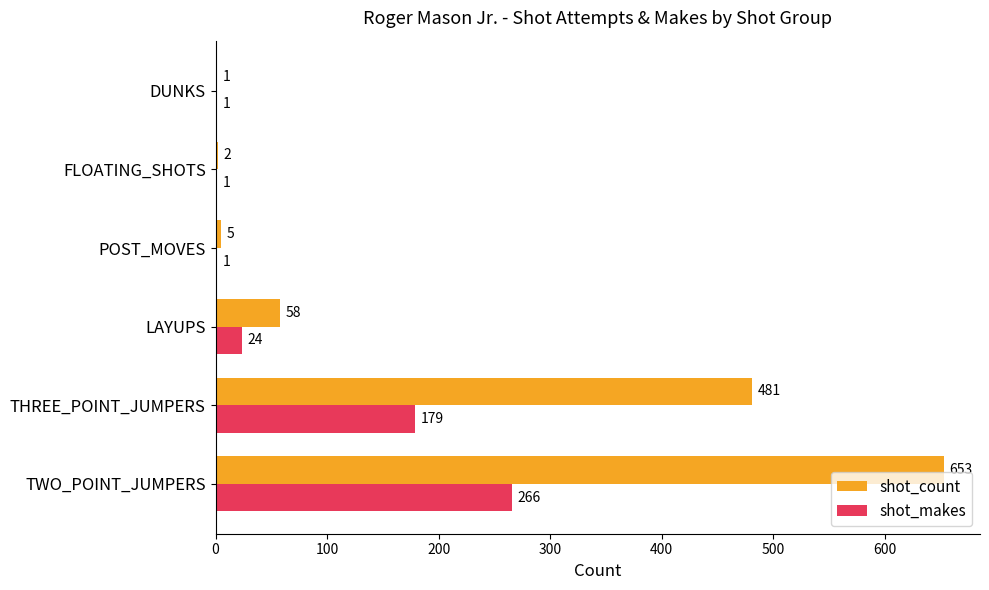

What is the sum of all shot_count values?

1200